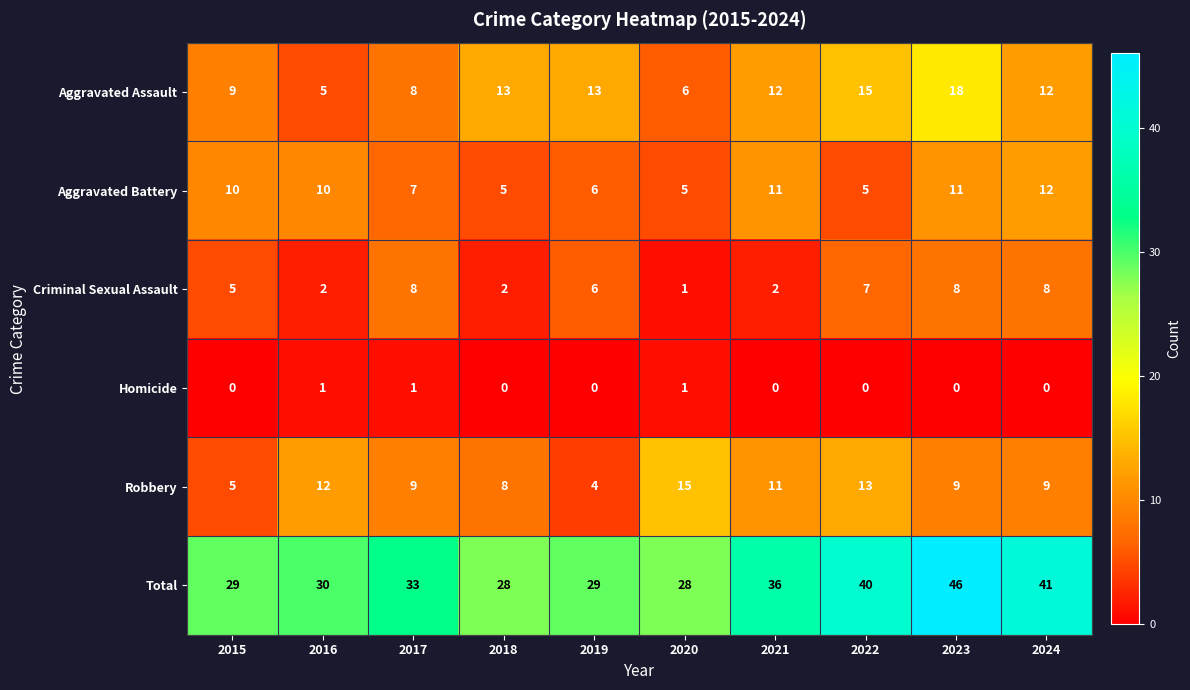

What is the difference between the highest and lowest values at 2019?

29